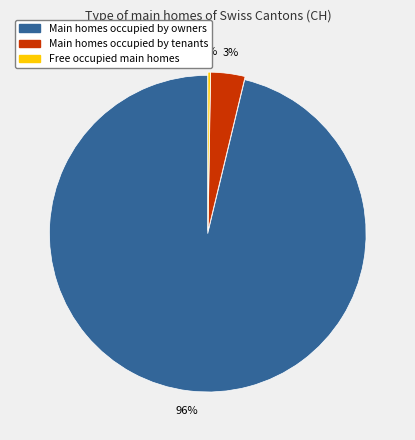

Is there any slice that represents more than half of the pie?

Yes